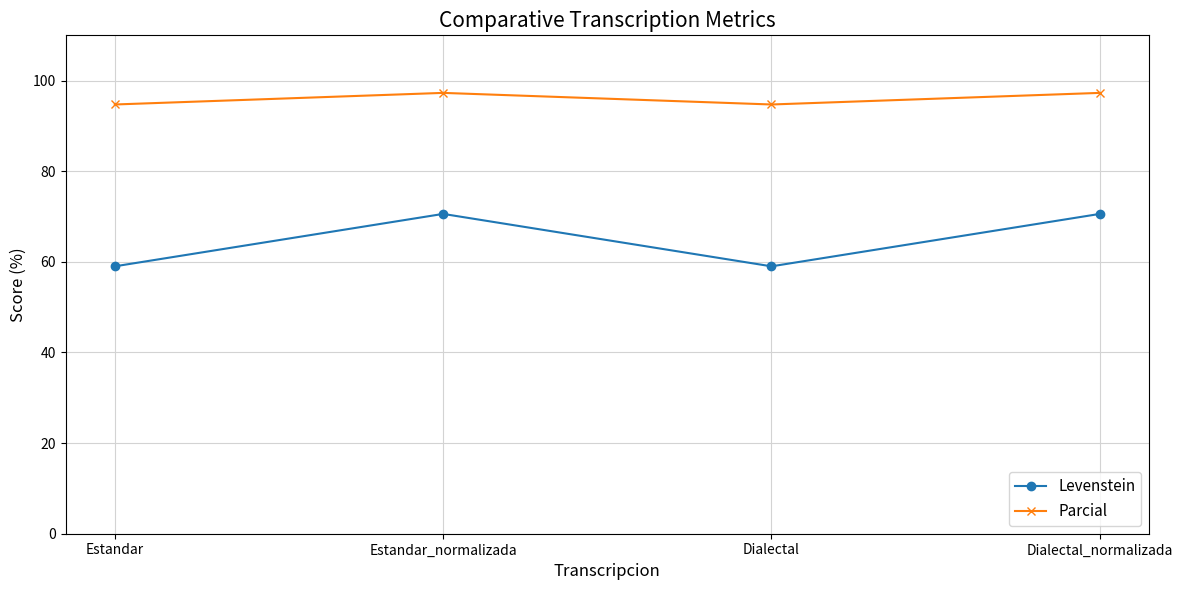

Where is the first local minimum for Parcial?

Dialectal